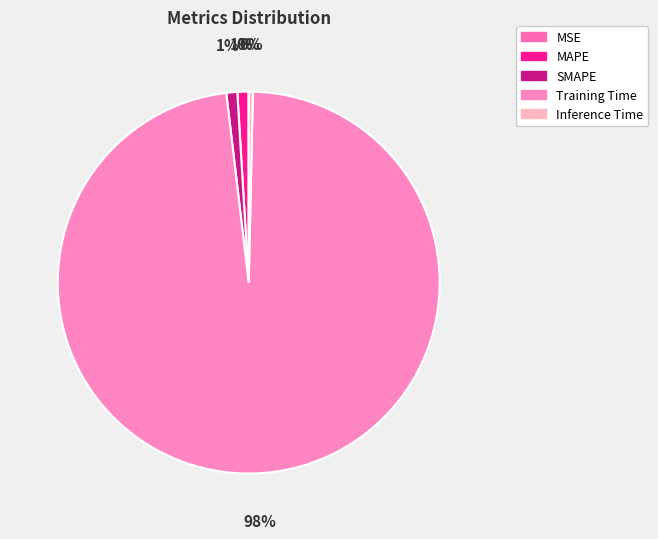

Between SMAPE and Training Time, which is larger?

Training Time